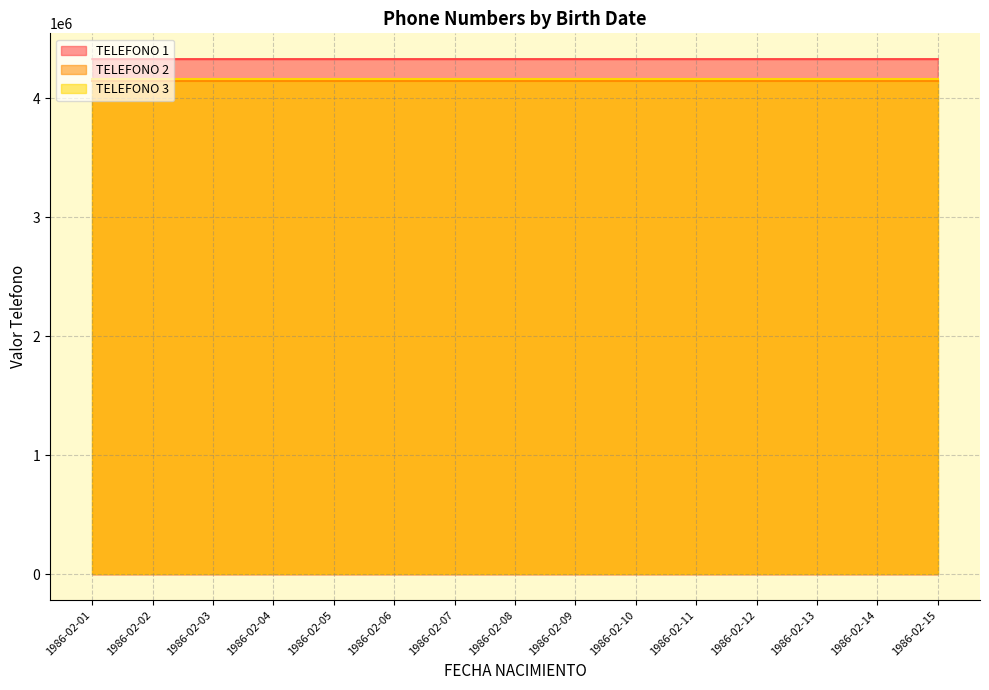

True or false: TELEFONO 1 has a value of 6134243.9 at 1986-02-12.

False